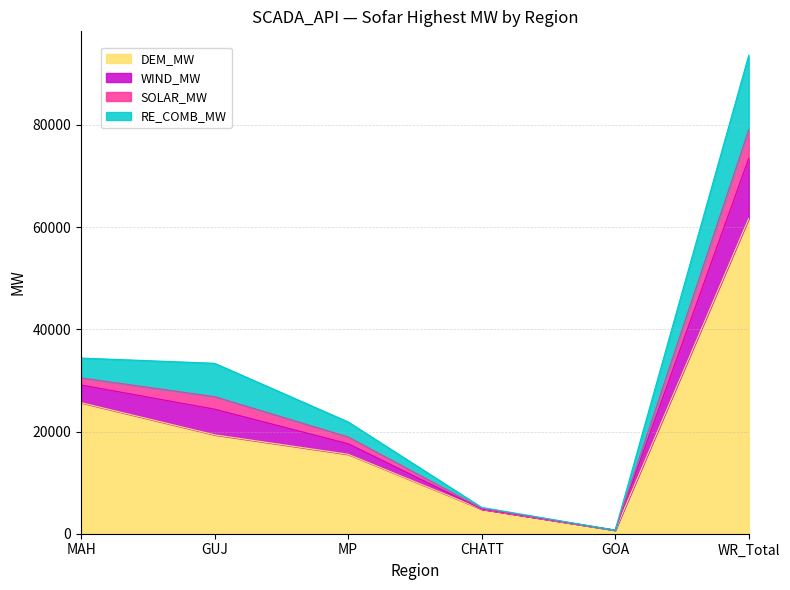

Is the value of MAH_DEM_MW at GOA greater than the value of WR_RE_COMB_MW at CHATT?

No